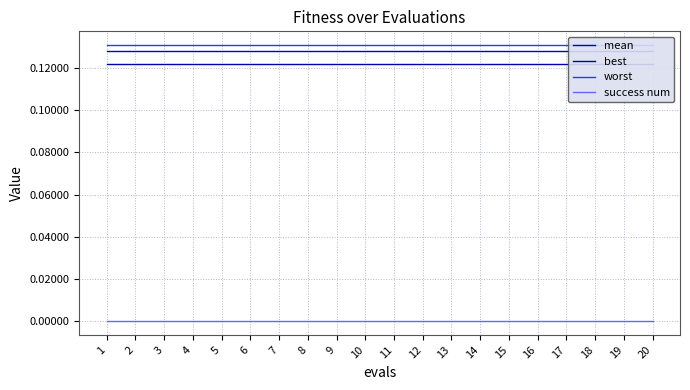

Count the number of data series in this chart.

4